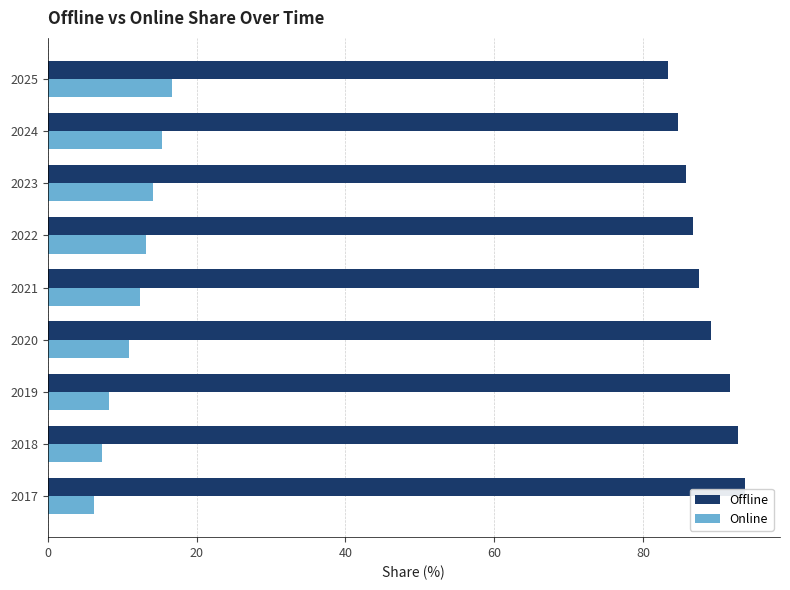

What is the average value of the Online series?

11.6